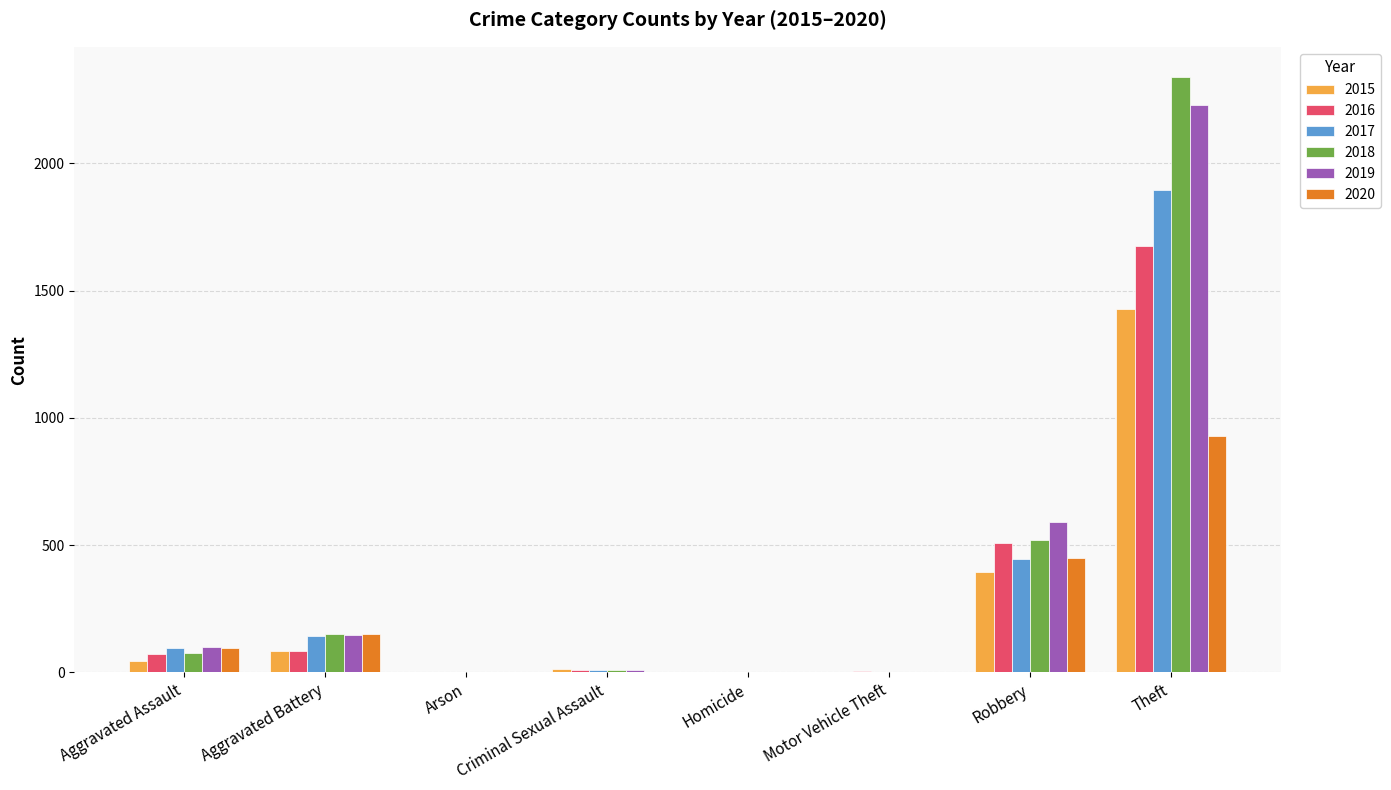

At which label is 2018 closest to 1171?

Robbery